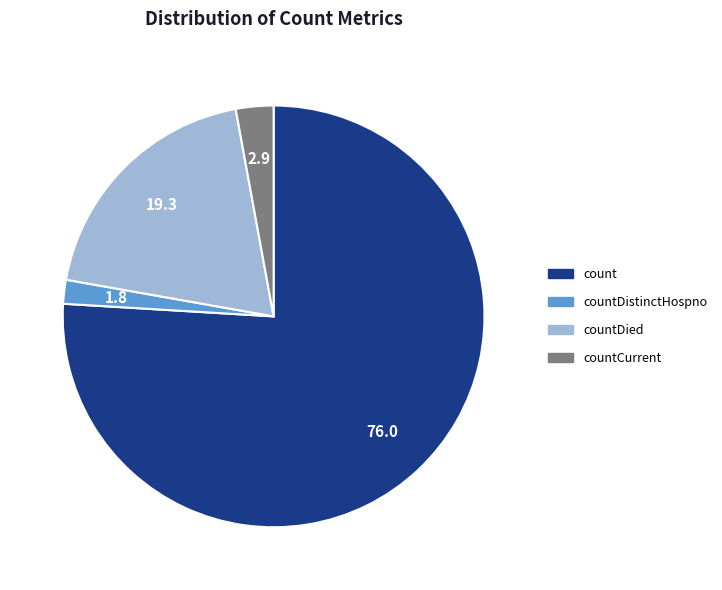

Is there a majority slice in this chart?

Yes